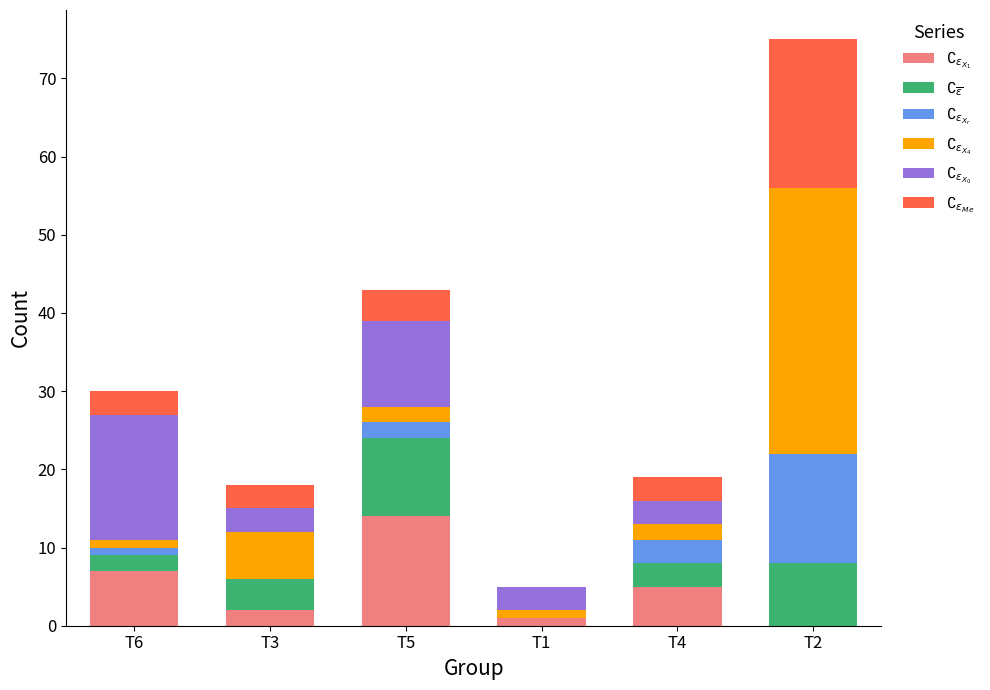

What is the highest value of the $\complement_{\epsilon_{X_1}}$ series?

14